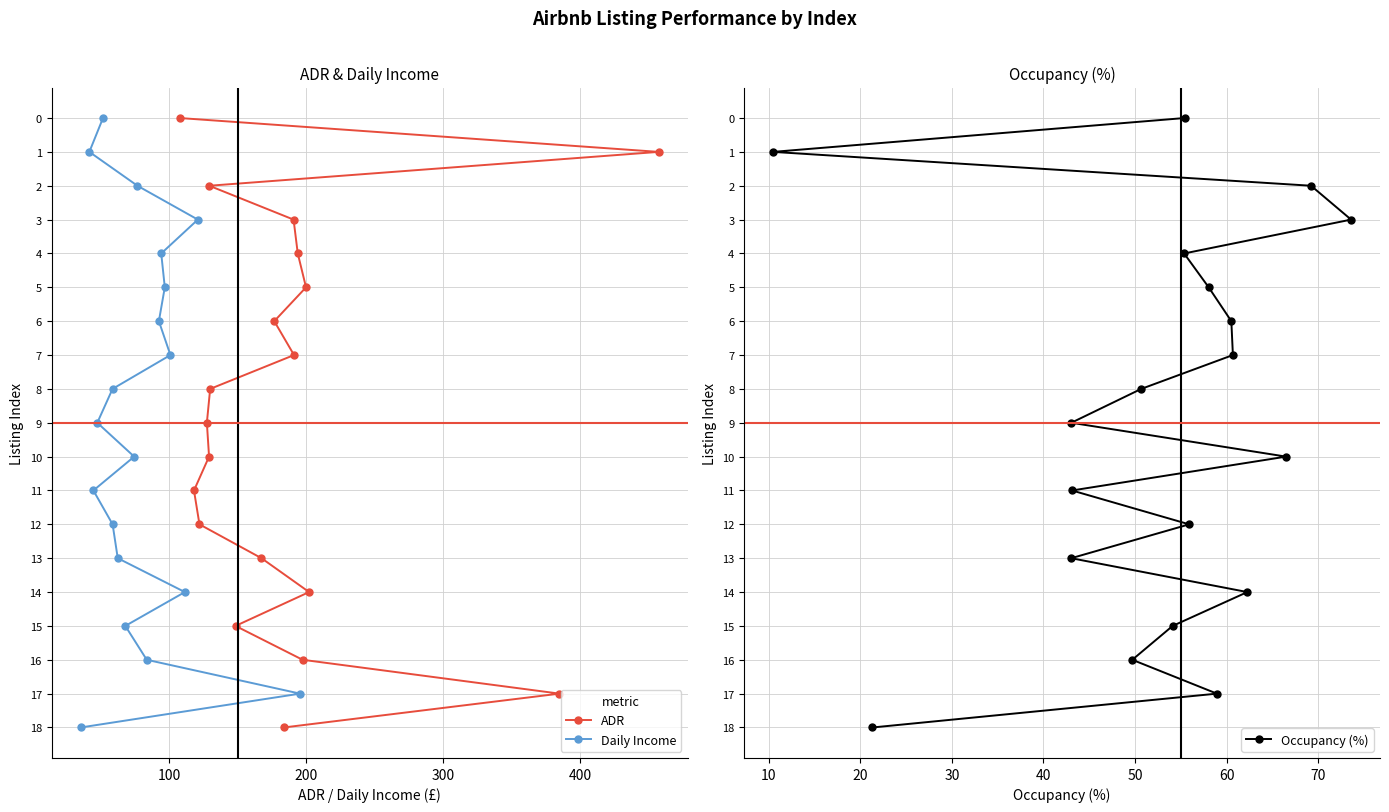

True or false: ADR and Daily Income intersect in this chart.

False